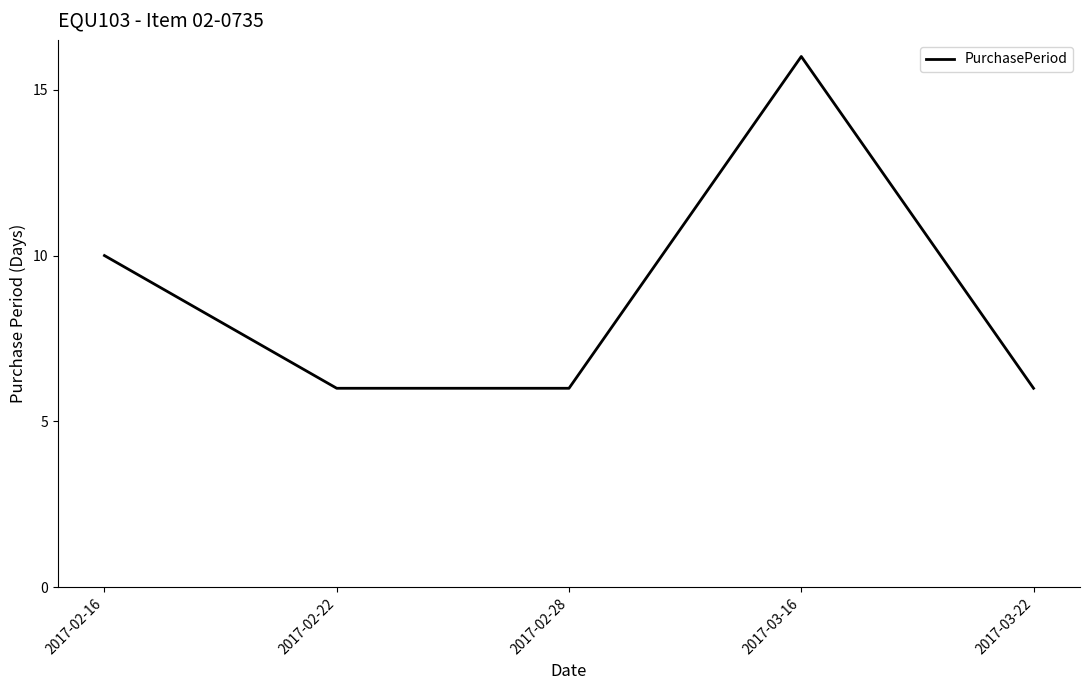

What is the difference between the maximum and second lowest values?

10